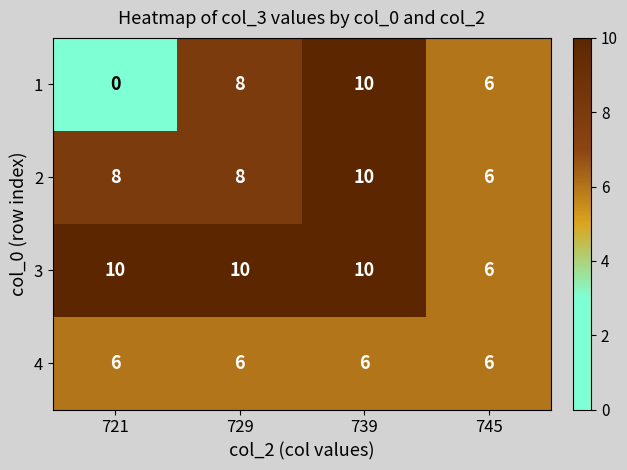

What value does the 3 series have at 729?

10